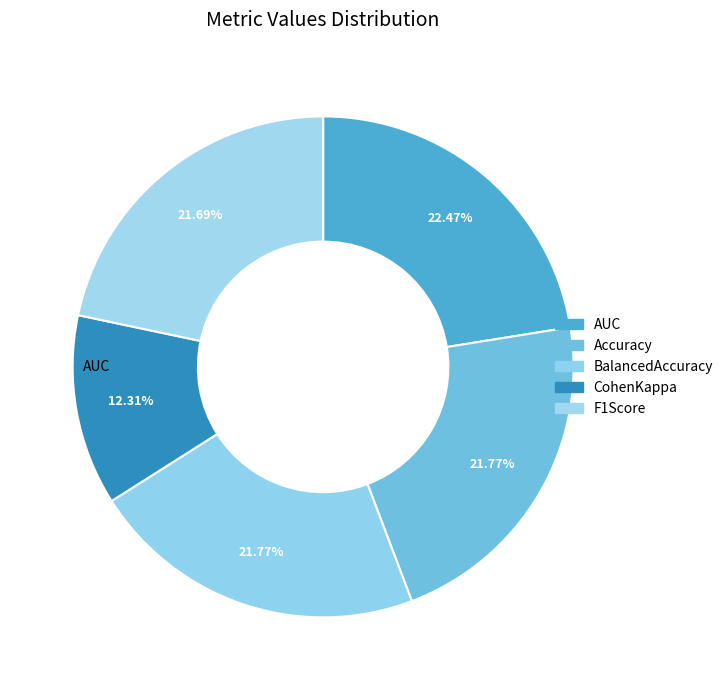

Which slice is the largest?

AUC